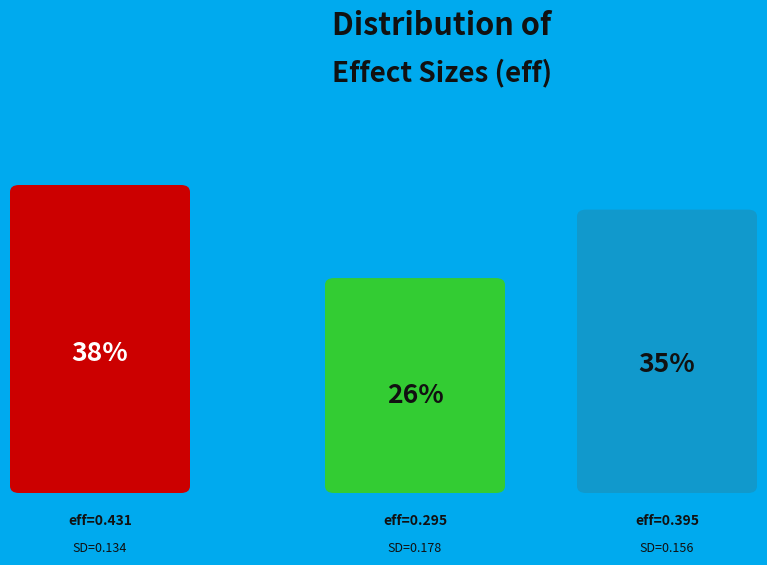

Which slice is the smallest?

0.1780093906753371